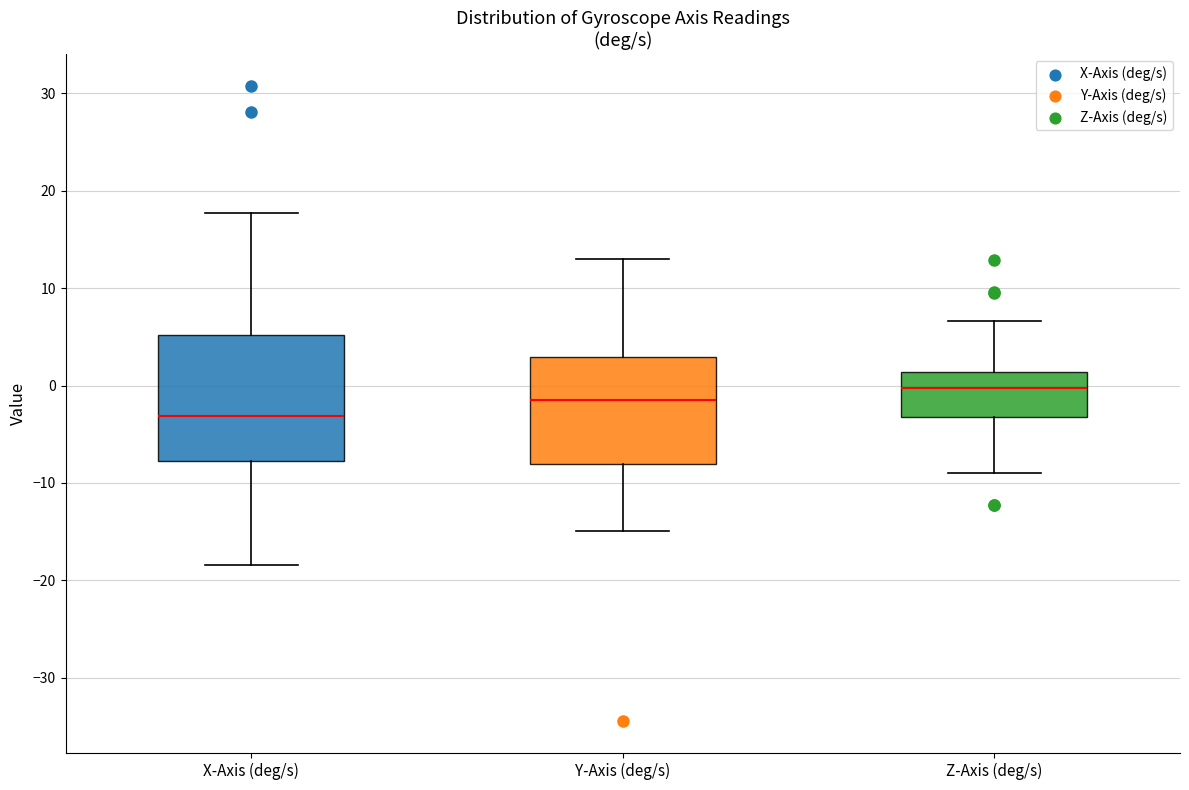

Which box is the tallest, from its lower edge to its upper edge?

X-Axis (deg/s)